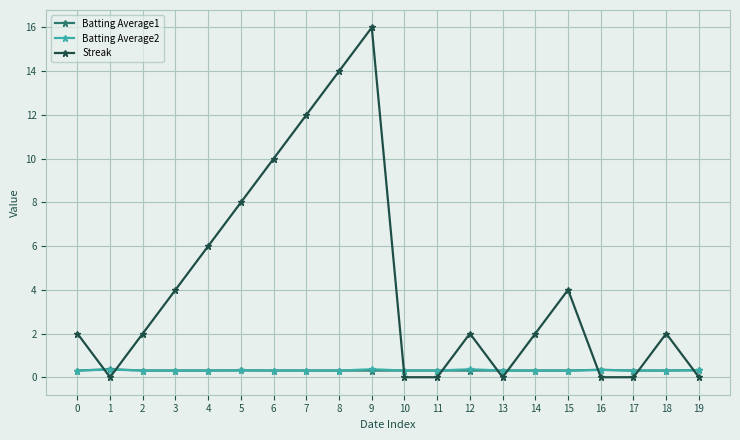

Is it true that Batting Average2 equals 0.3 at 10?

True